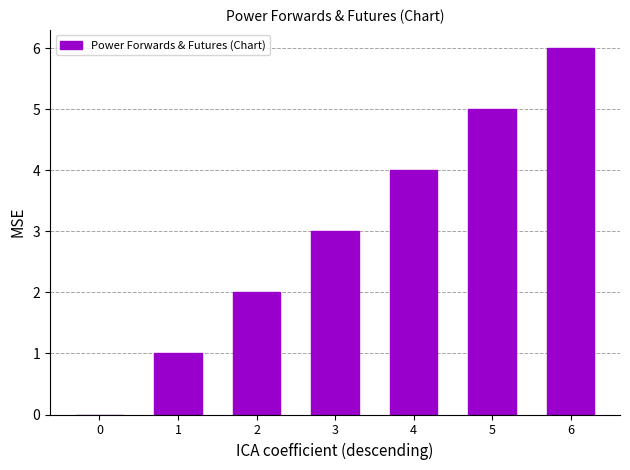

How many series are shown in this chart?

1